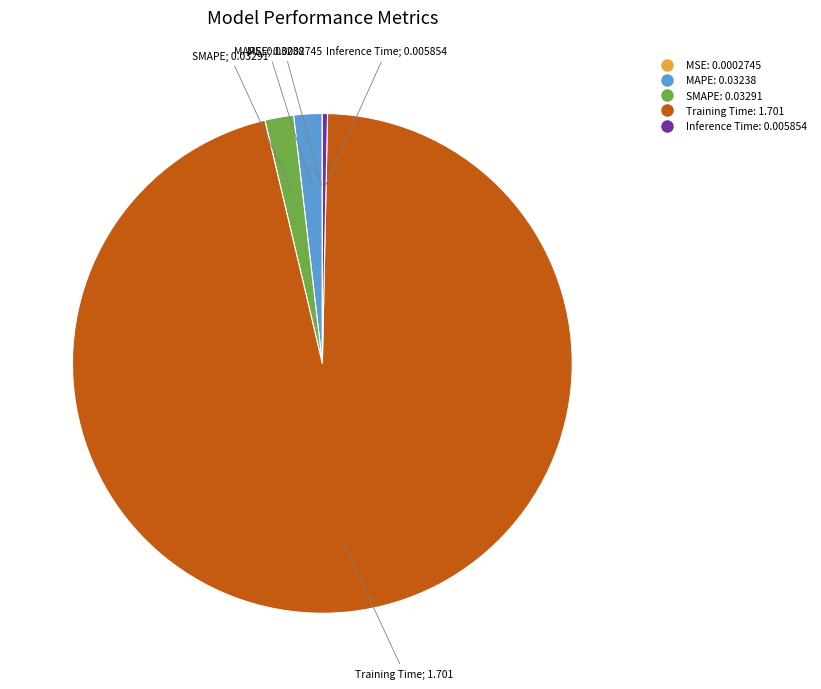

Is there a majority slice in this chart?

Yes